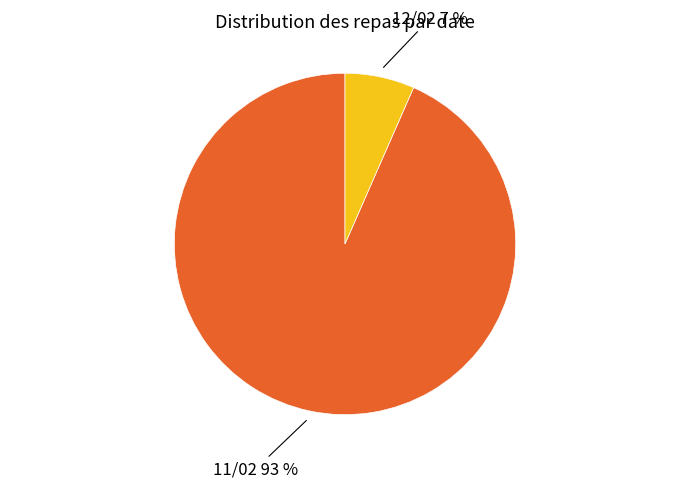

Count the number of slices in the pie.

2